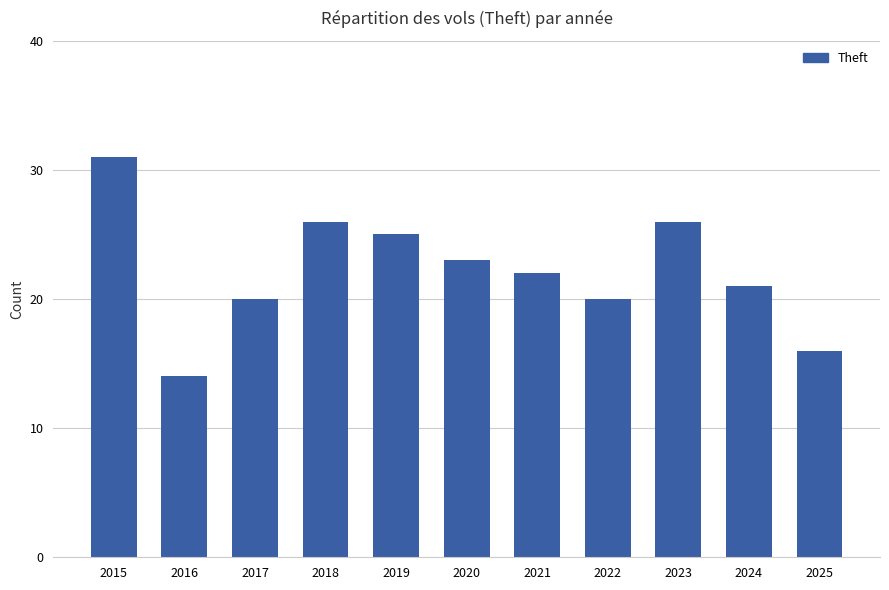

Where is the data nearest to the value 22?

2021